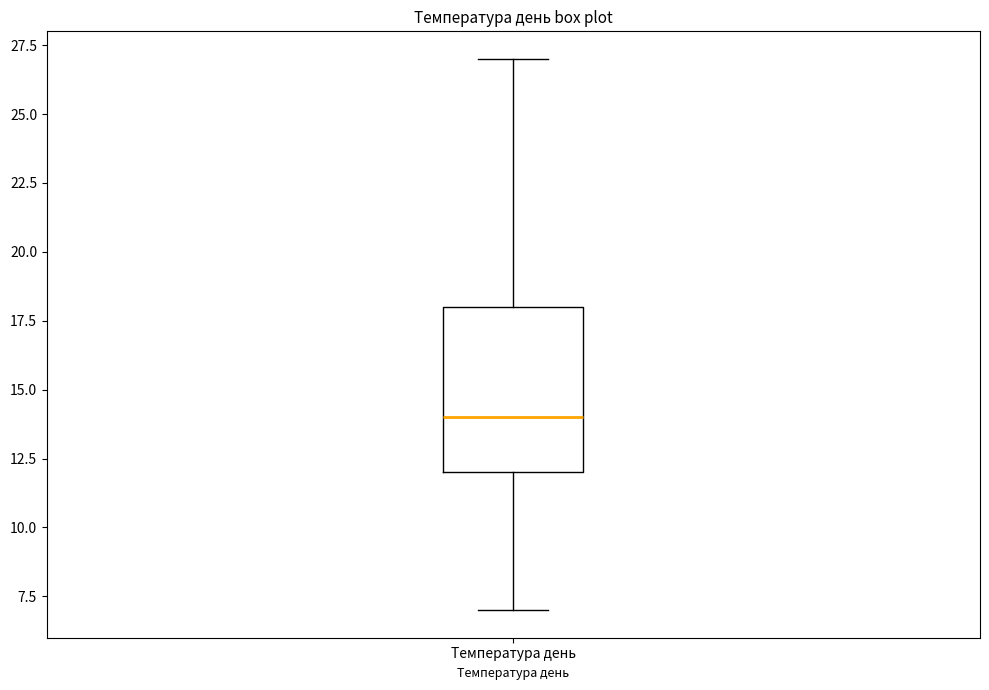

Where does the median line of the box for Температура день sit on the y-axis? The values are not printed on the chart, so give them approximately, as read against the axis.

14